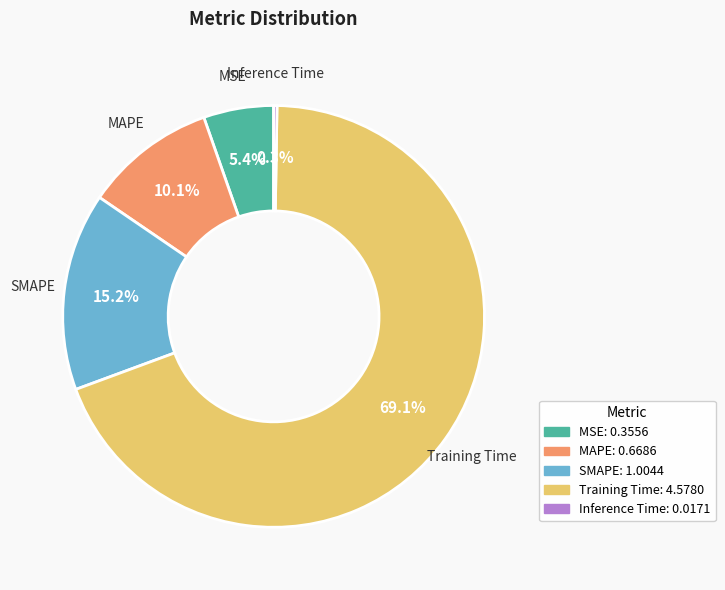

Between Training Time and SMAPE, which is larger?

Training Time